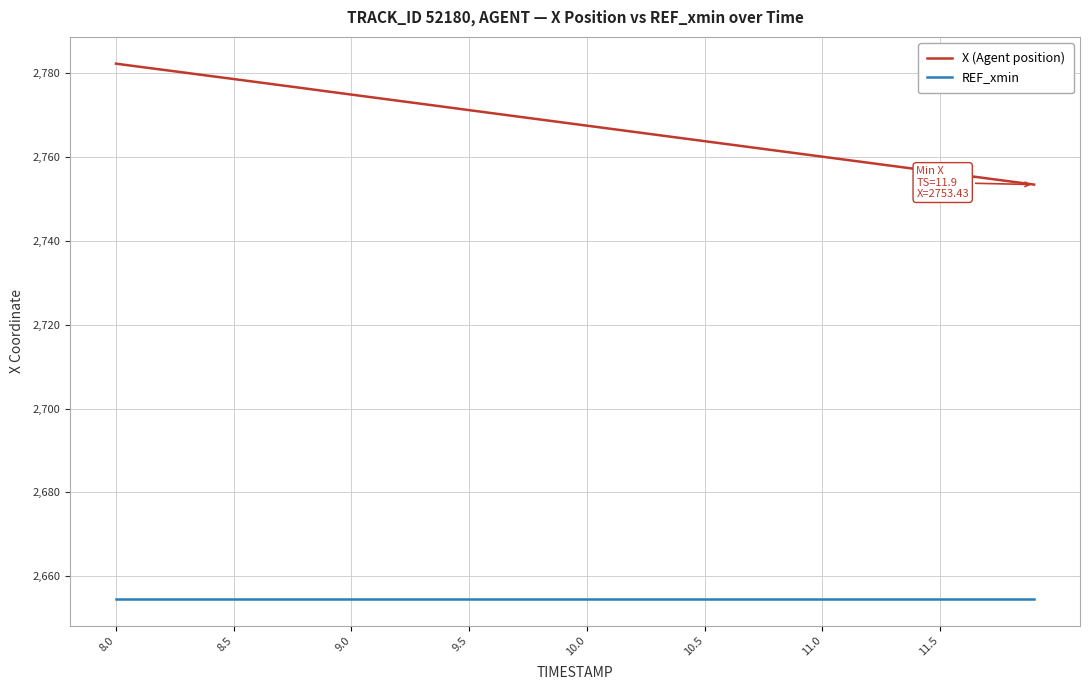

Which series has the widest spread of values?

X (Agent position)